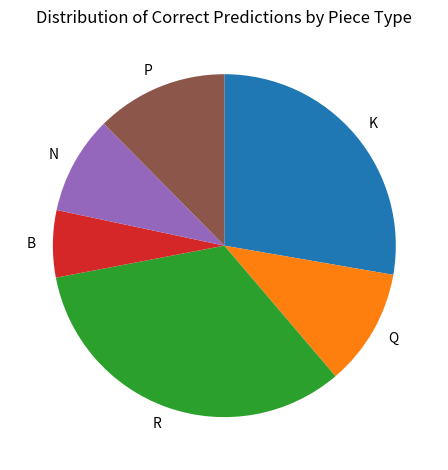

Rank the categories by value from lowest to highest.

B, N, Q, P, K, R